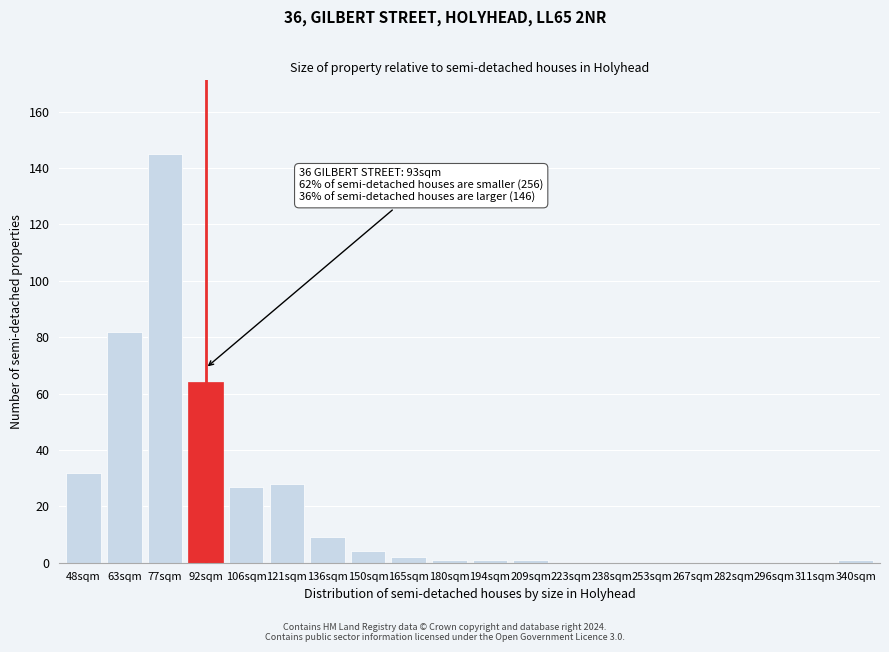

Reading left to right, extract all data points from this chart.

48sqm=32	63sqm=82	77sqm=145	92sqm=64	106sqm=27	121sqm=28	136sqm=9	150sqm=4	165sqm=2	180sqm=1	194sqm=1	209sqm=1	223sqm=0	238sqm=0	253sqm=0	267sqm=0	282sqm=0	296sqm=0	311sqm=0	340sqm=1